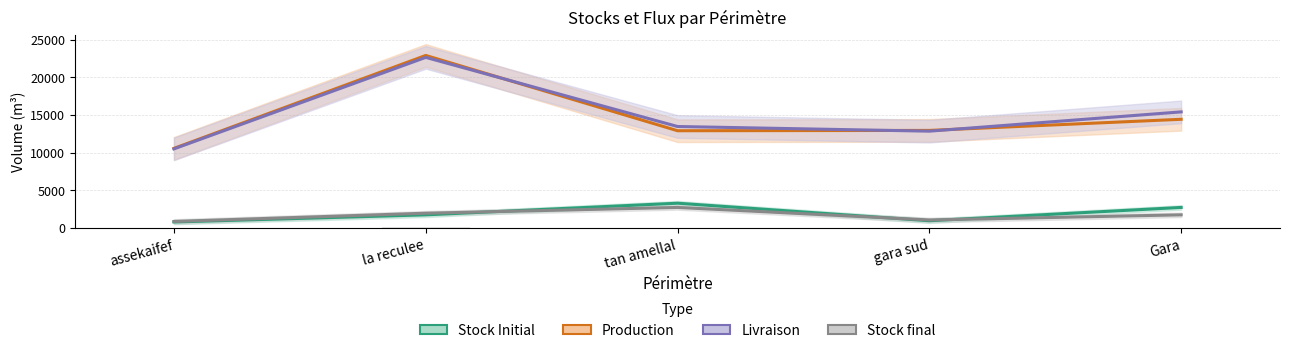

At which category is the sum across all series the highest?

la reculee